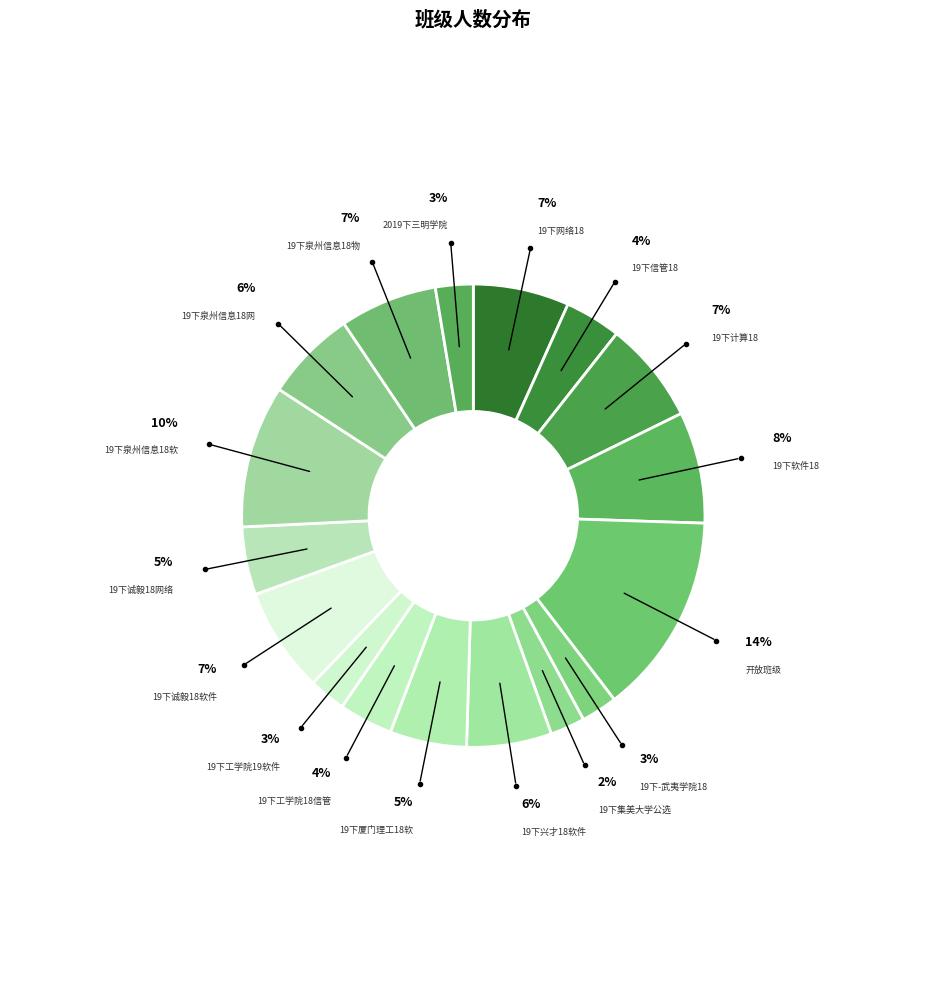

Count the number of slices in the pie.

17